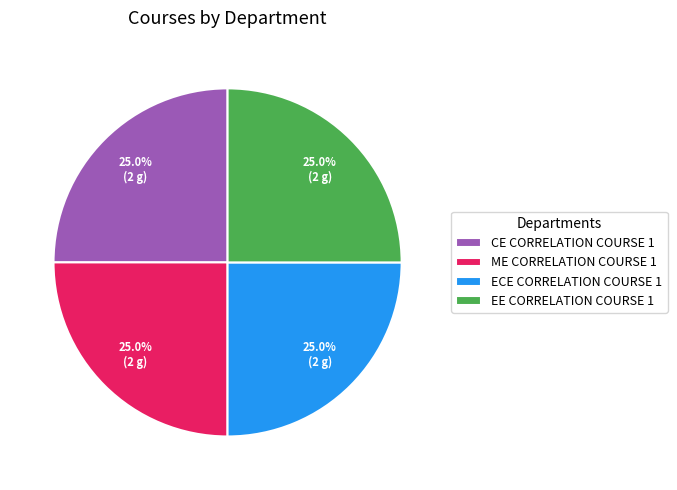

Is it true that ME CORRELATION COURSE 1 is 25% of the pie?

True